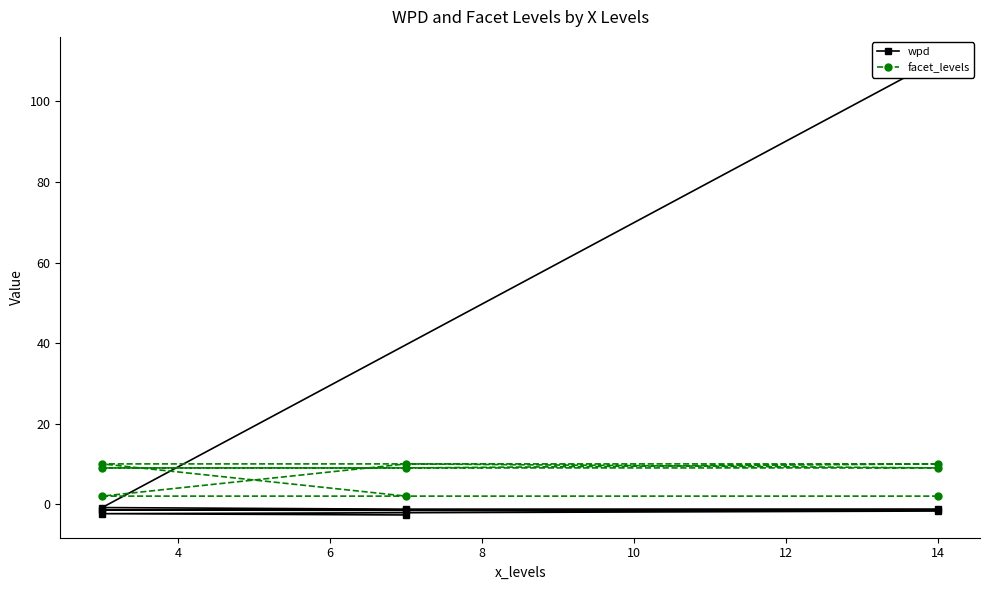

True or false: wpd has a value of -2.1 at 6.

False